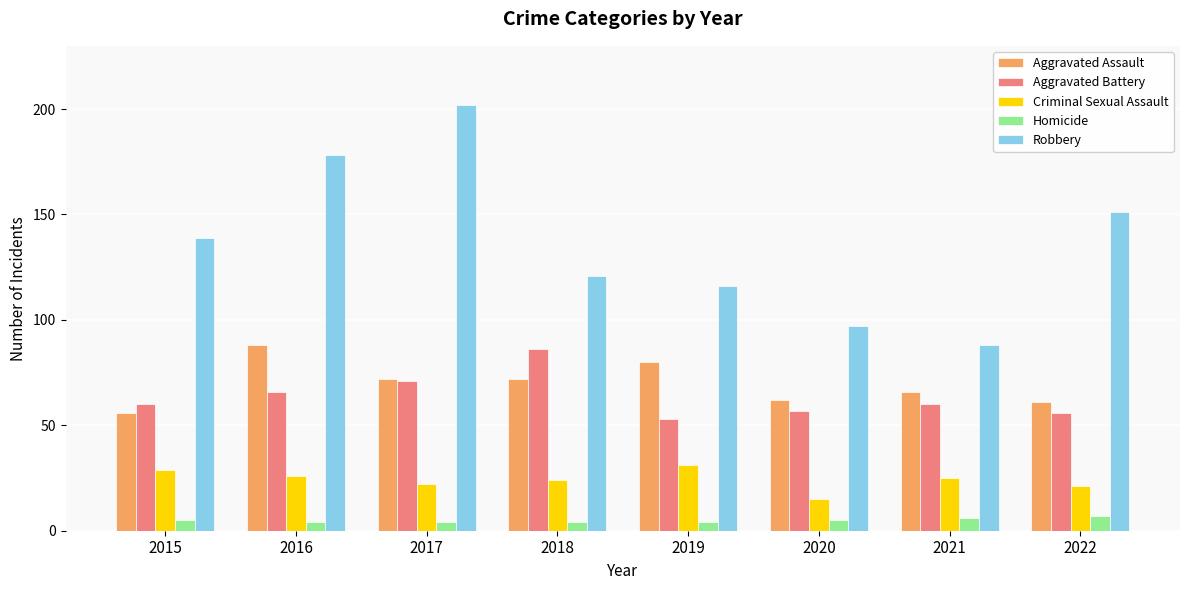

Is it true that Criminal Sexual Assault equals 55 at 2019?

False